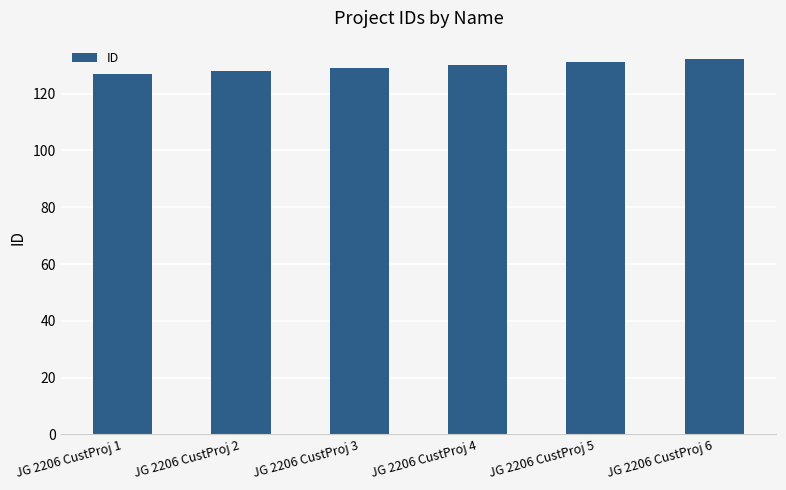

What is the change in value from JG 2206 CustProj 1 to JG 2206 CustProj 5?

+4